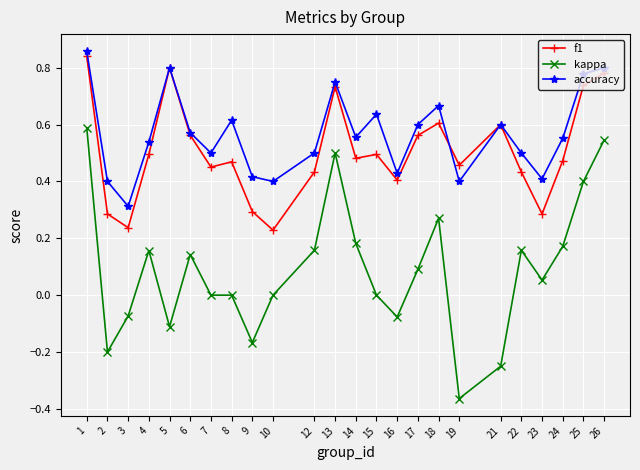

At which label does f1 reach its peak?

1